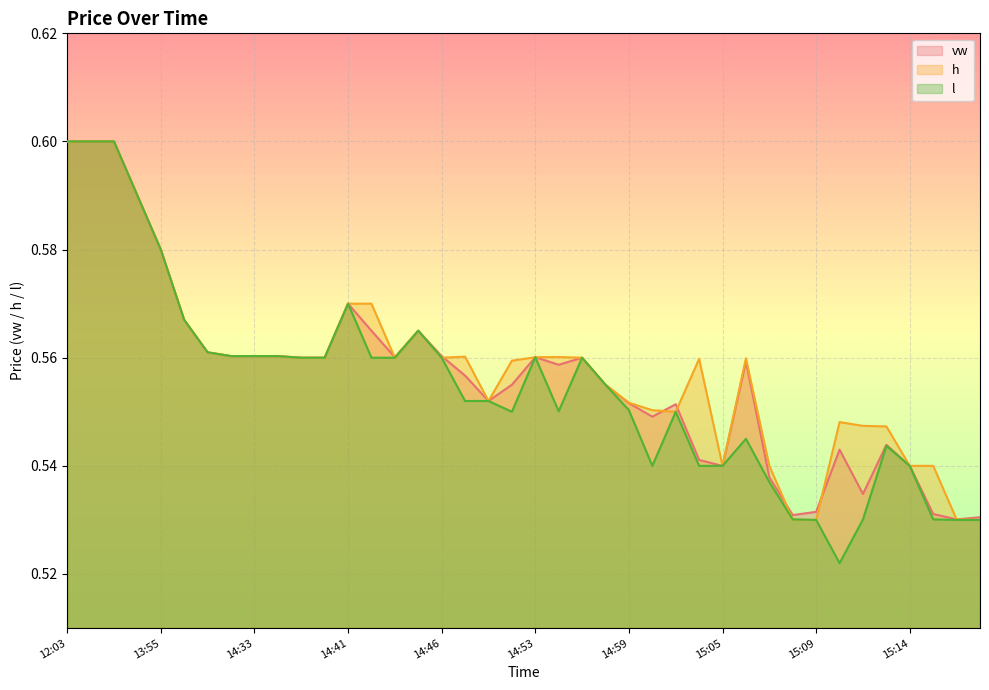

What is the label of the 24th point from the left?

14:57